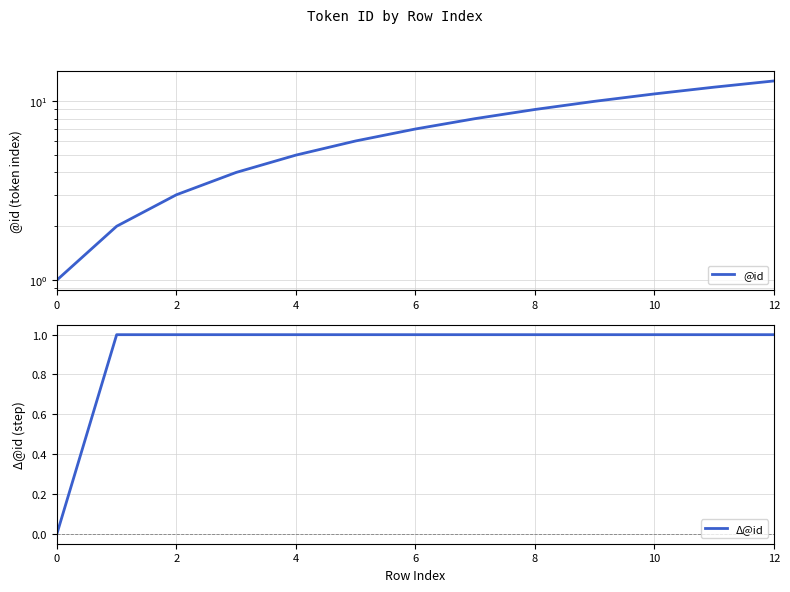

Does the chart display data point markers on the line(s)?

No